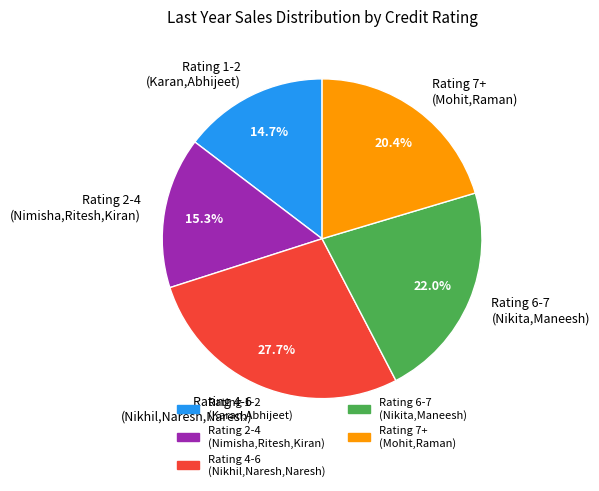

Which has a higher value, Rating 2-4 (Nimisha,Ritesh,Kiran) or Rating 7+ (Mohit,Raman)?

Rating 7+ (Mohit,Raman)